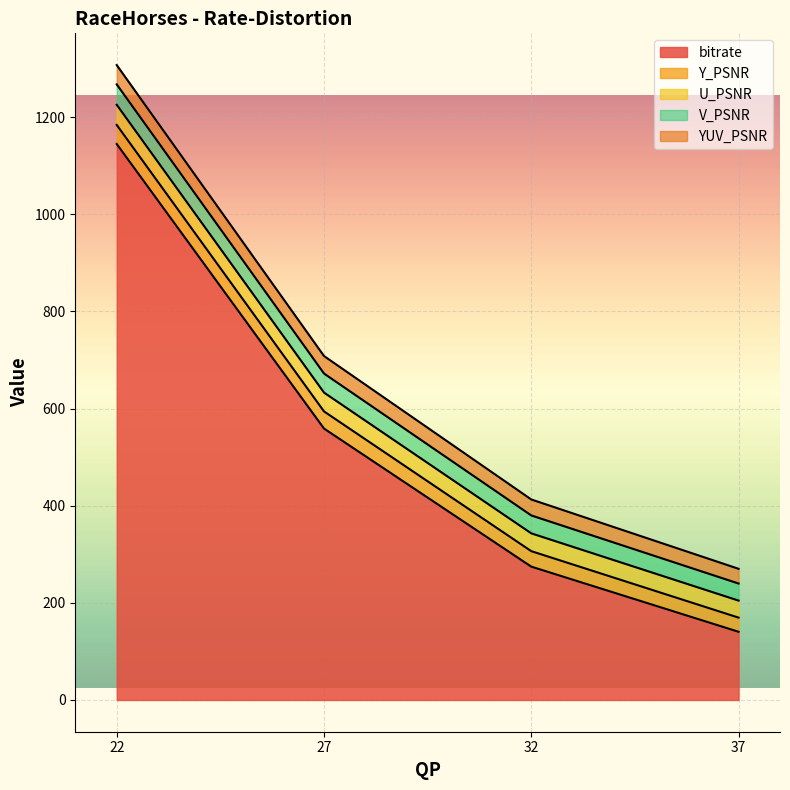

Where does the U_PSNR series first go above 708?

22